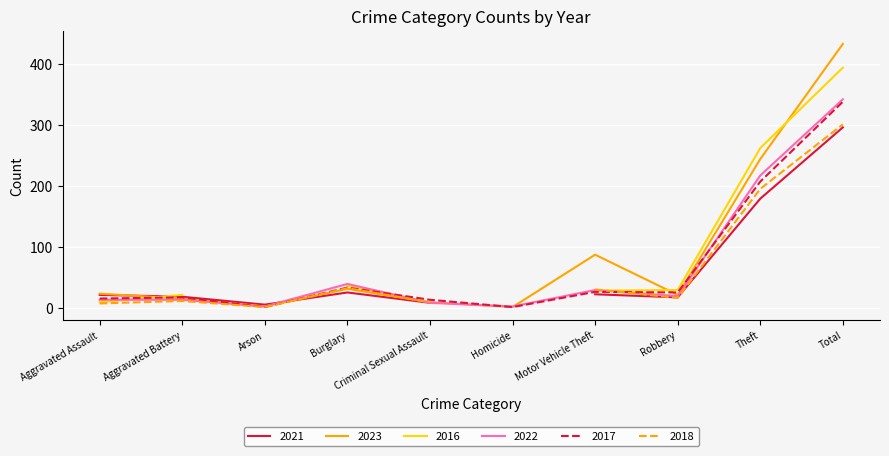

How many times do 2023 and 2021 cross each other?

5